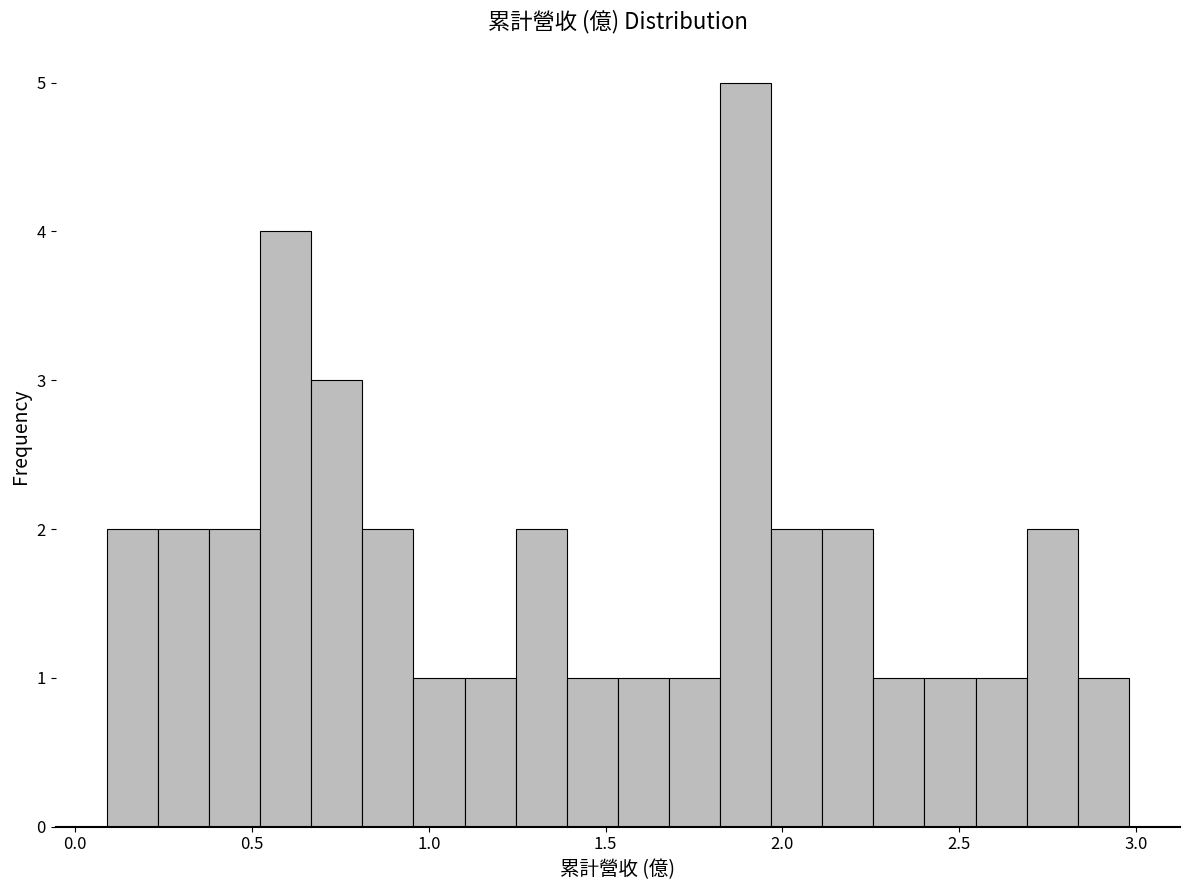

Read against the x-axis, roughly where is the centre of the tallest bar?

1.90